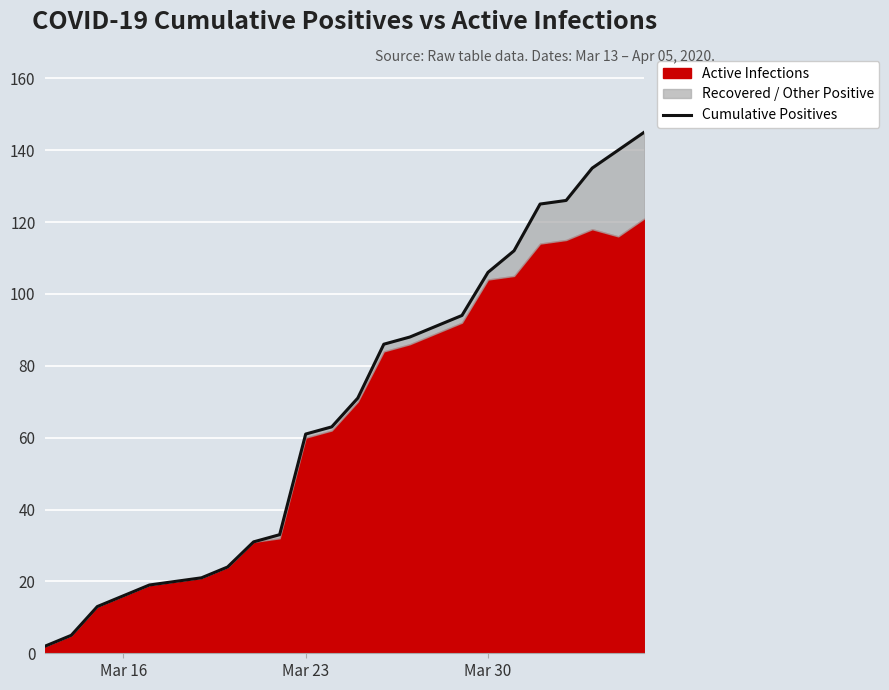

True or false: the data shows 38 at 14.

False